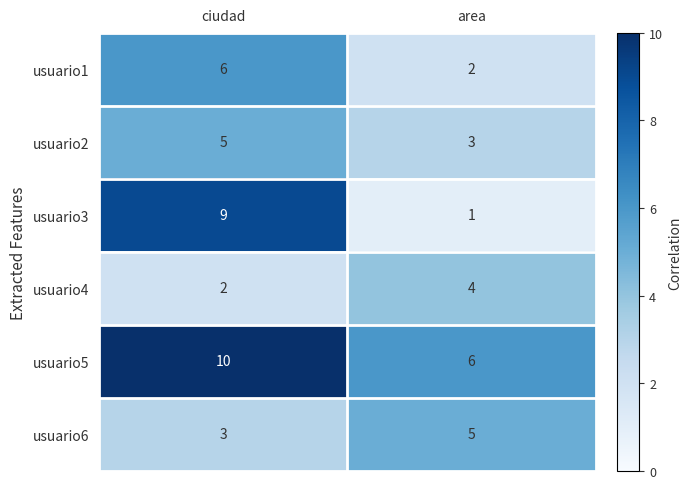

What is the average value of the usuario5 series?

8